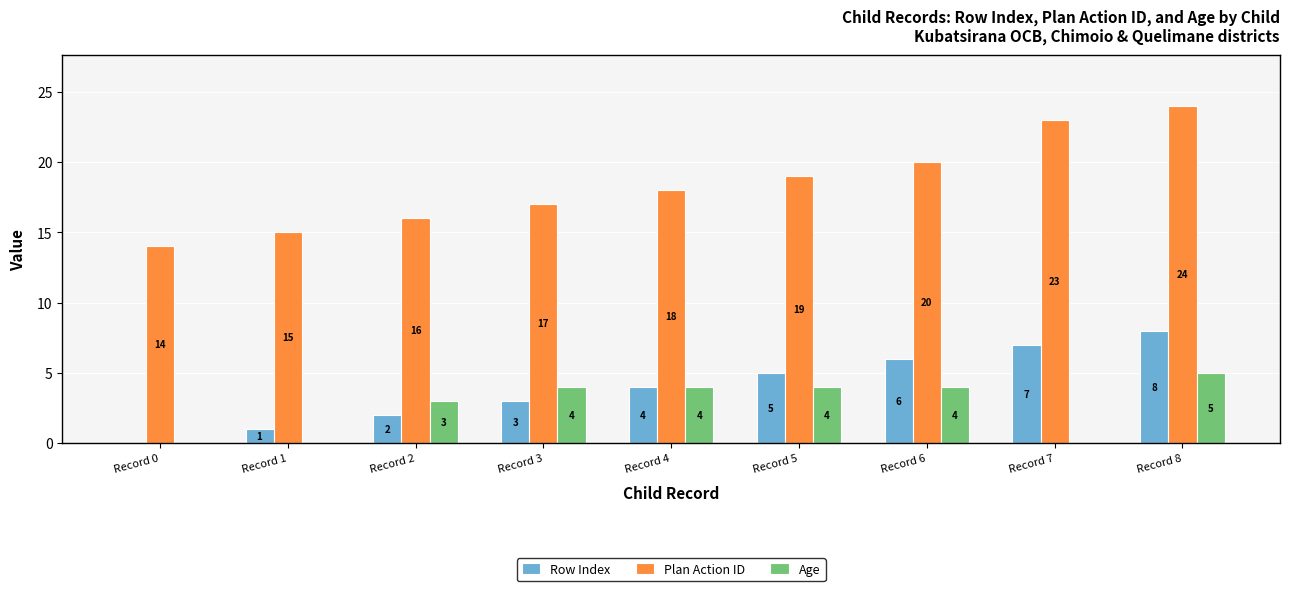

The value of Age at Record 4 is 4. True or false?

True